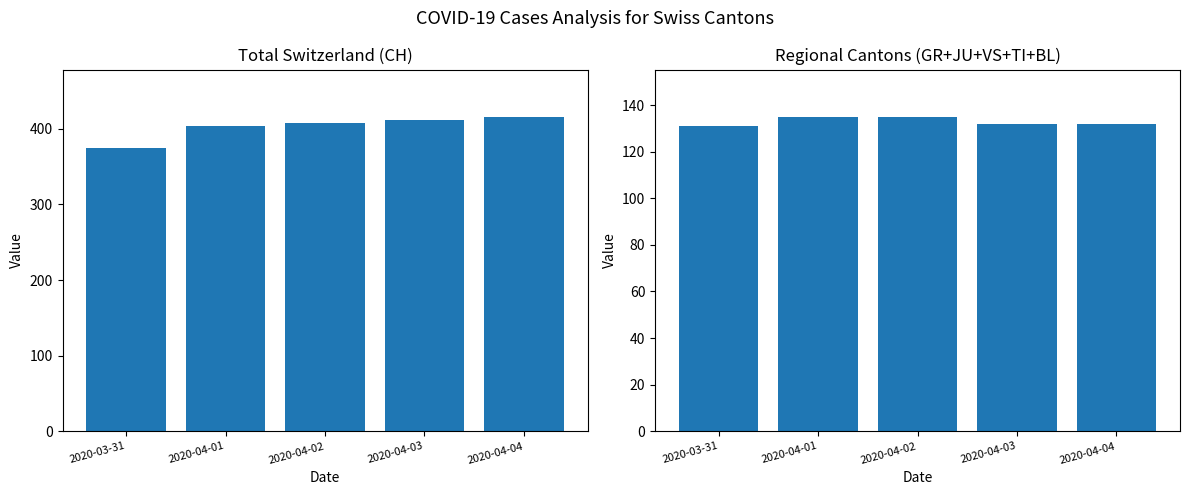

At which label does Regional Cantons Sum reach its minimum?

2020-03-31